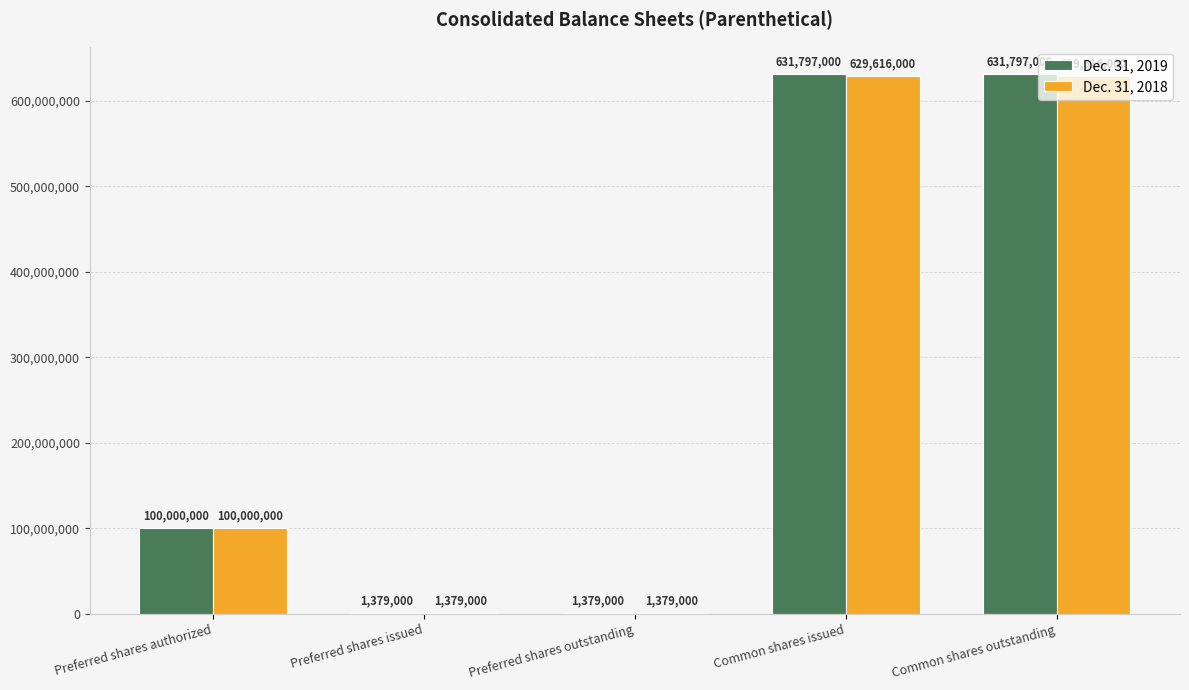

What is the spread (max minus min) of values at Common shares outstanding?

2181000